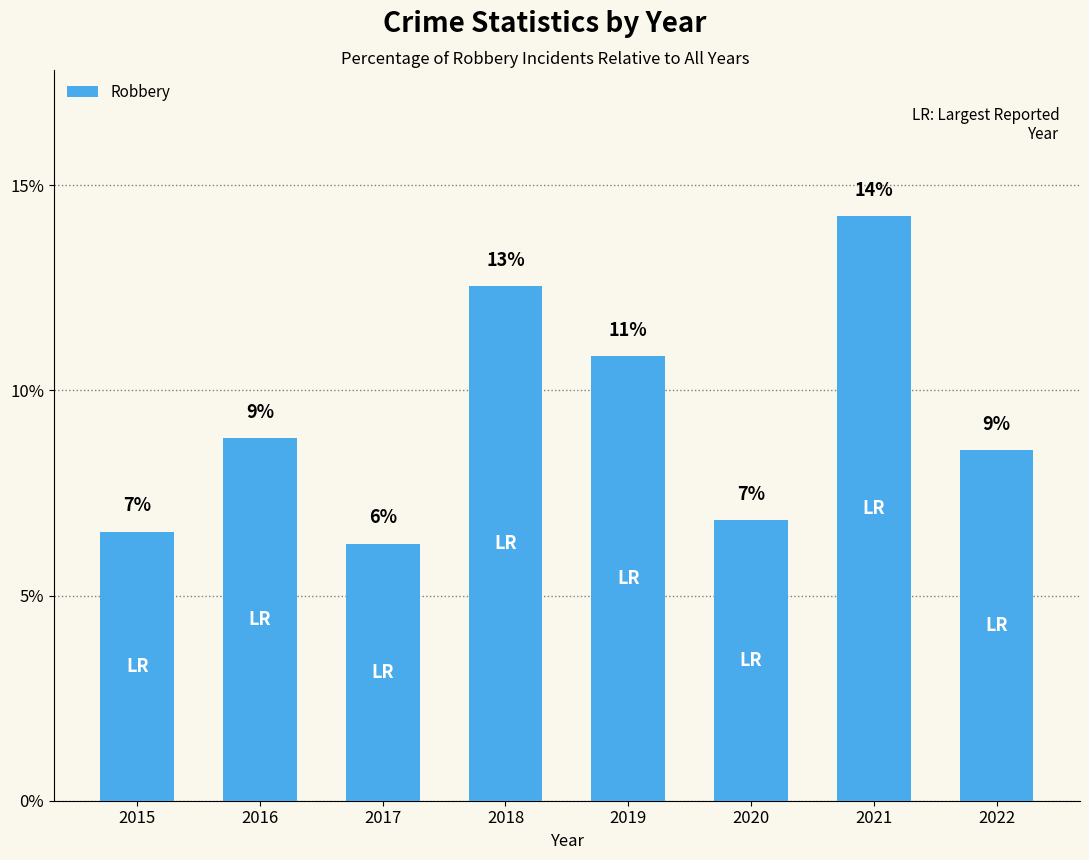

Are the bars horizontal?

No